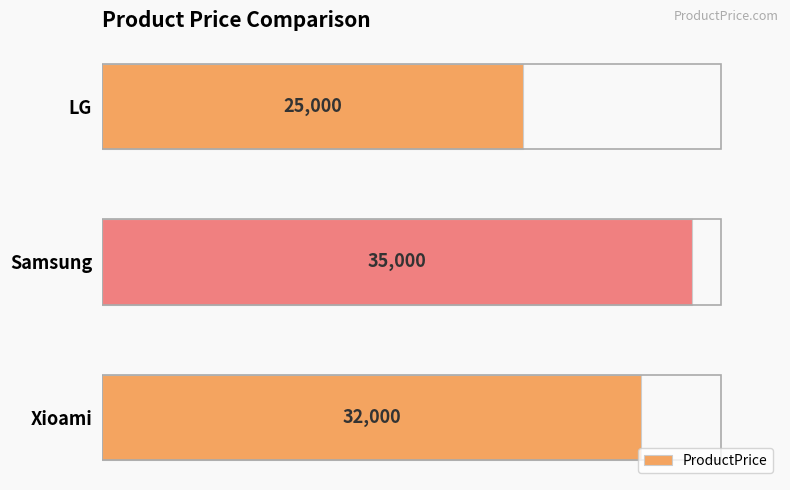

Reading top to bottom, extract all data points from this chart.

LG=25000	Samsung=35000	Xioami=32000